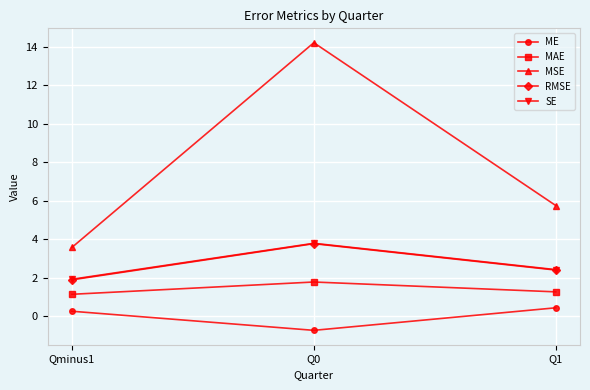

Which series has the largest total across all categories?

MSE